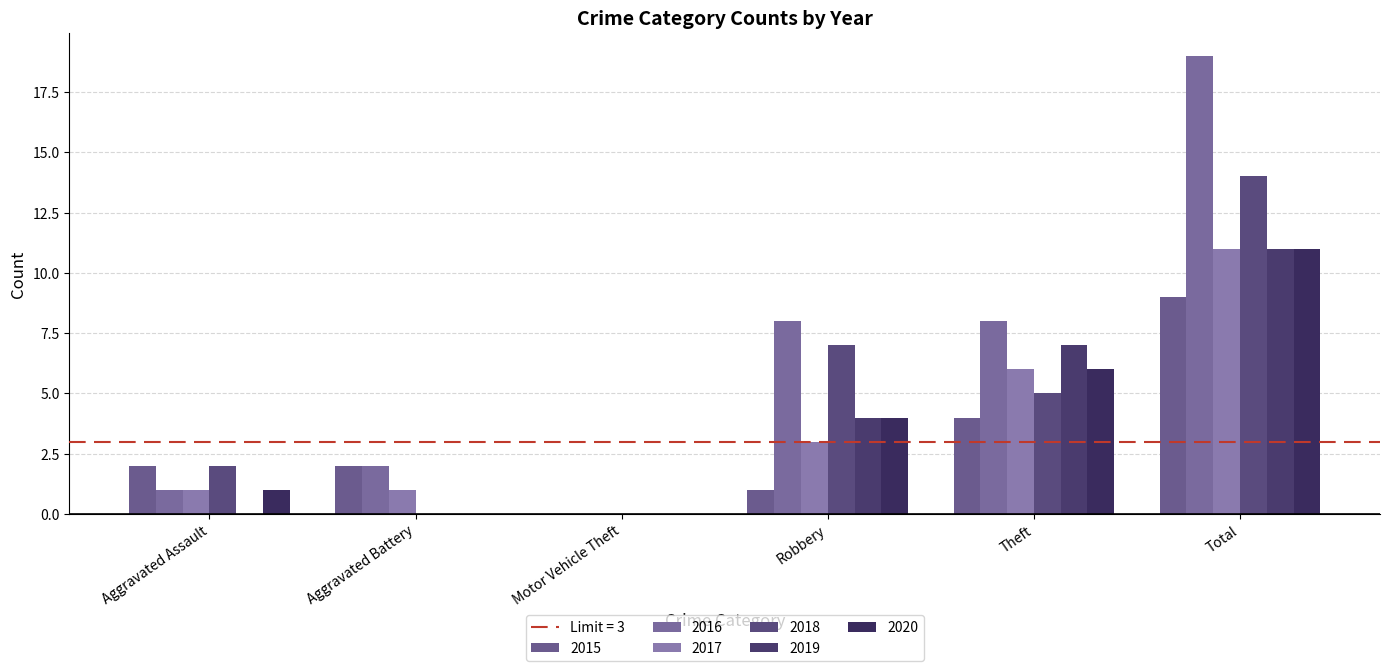

How many values in 2015 are above zero?

5